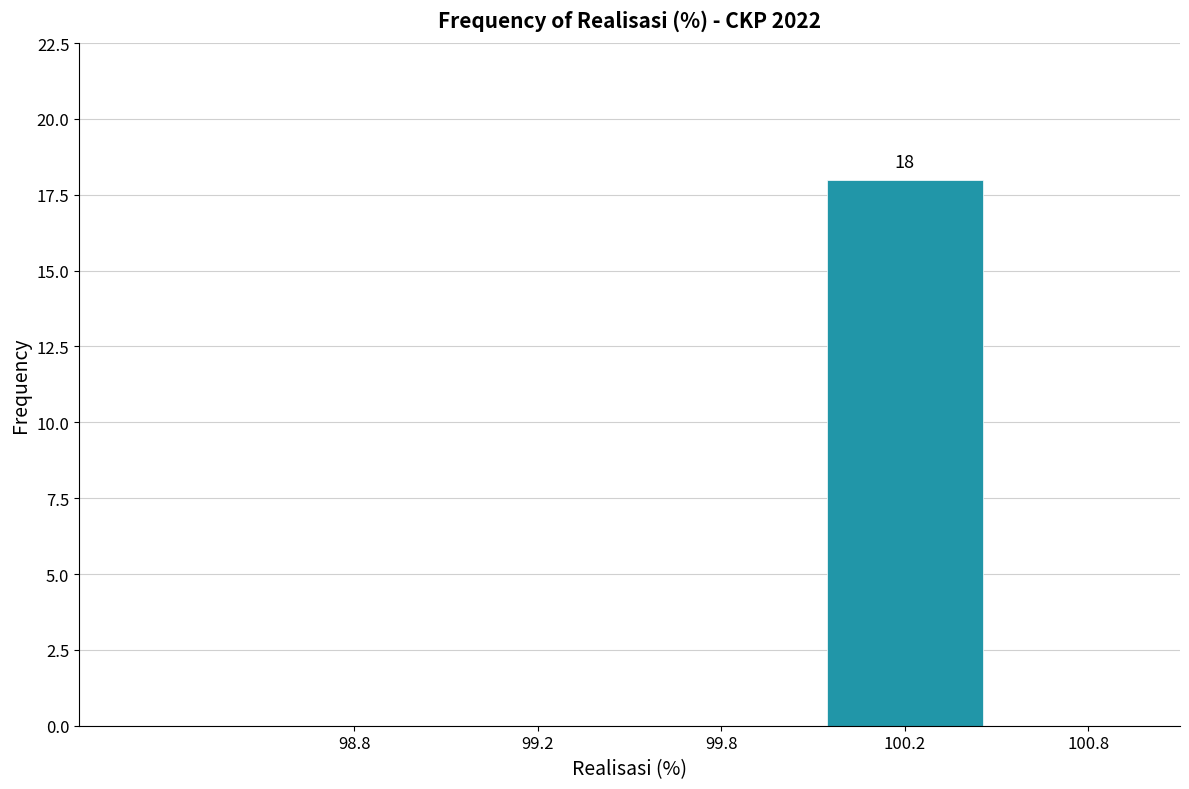

Reading left to right, extract all data points from this chart.

98.8=0	99.2=0	99.8=0	100.2=18	100.8=0